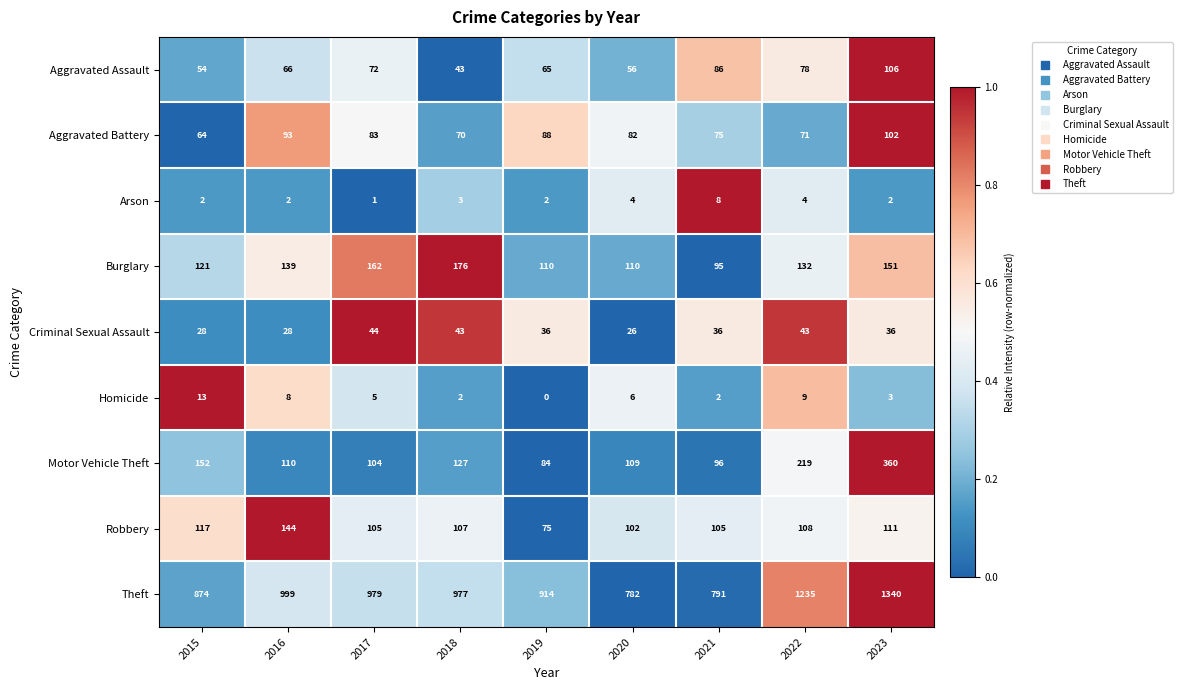

The Robbery series shows 41 at 2022. True or false?

False